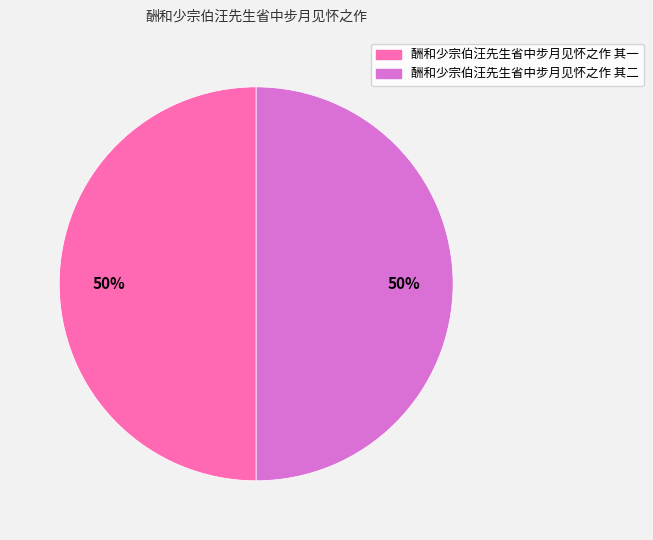

To the nearest percent, what percentage of the pie is 酬和少宗伯汪先生省中步月见怀之作 其二?

50%